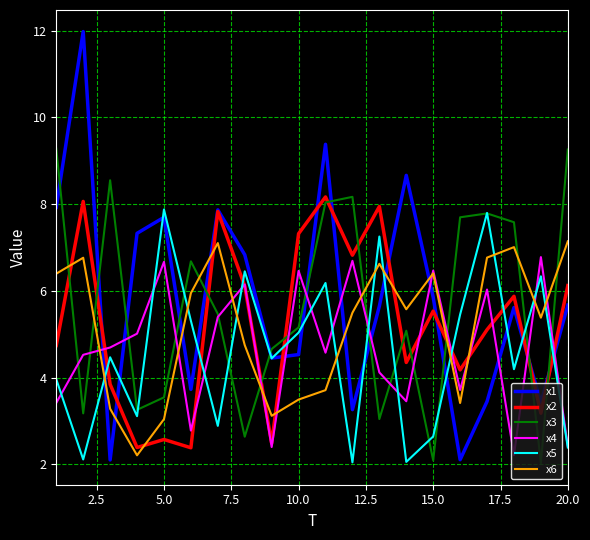

Which series has the largest range (max minus min)?

x1